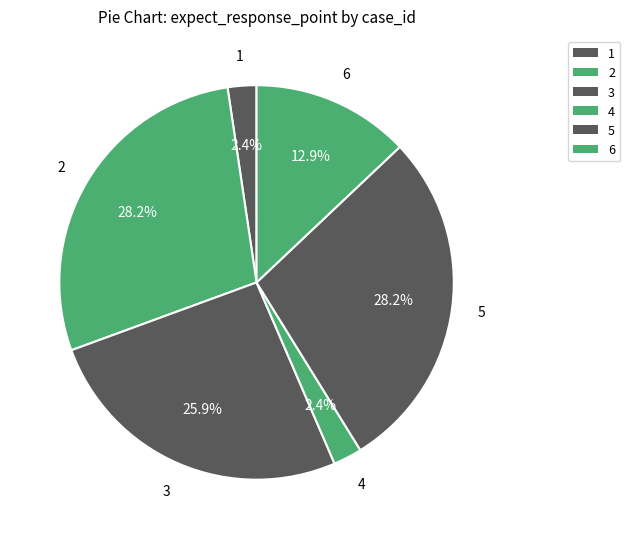

Do 5 and 2 together represent more than half of the pie?

Yes